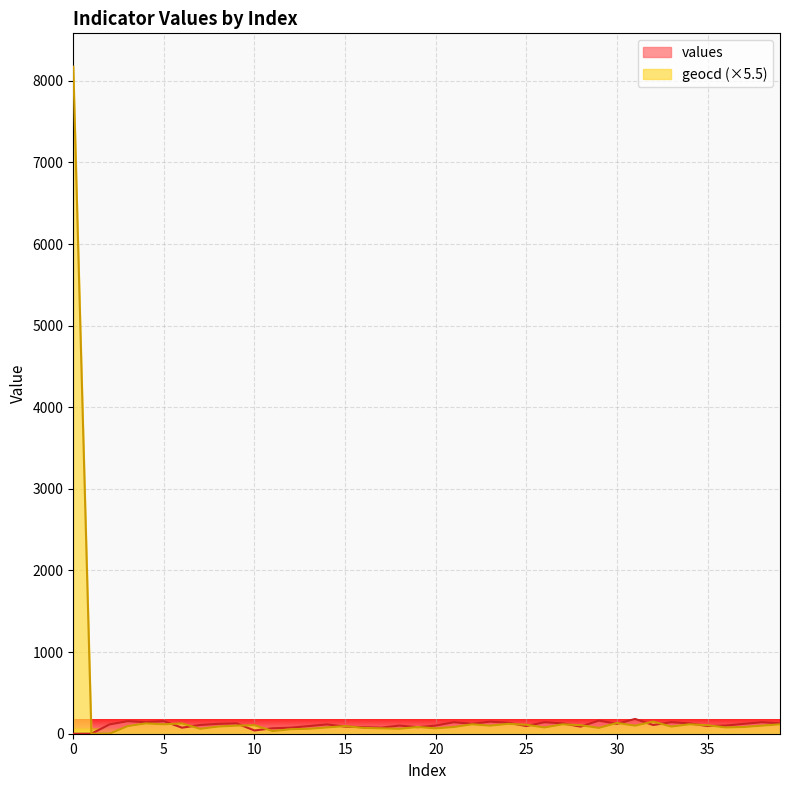

What is the difference between the maximum and minimum values in the values series?

181.0